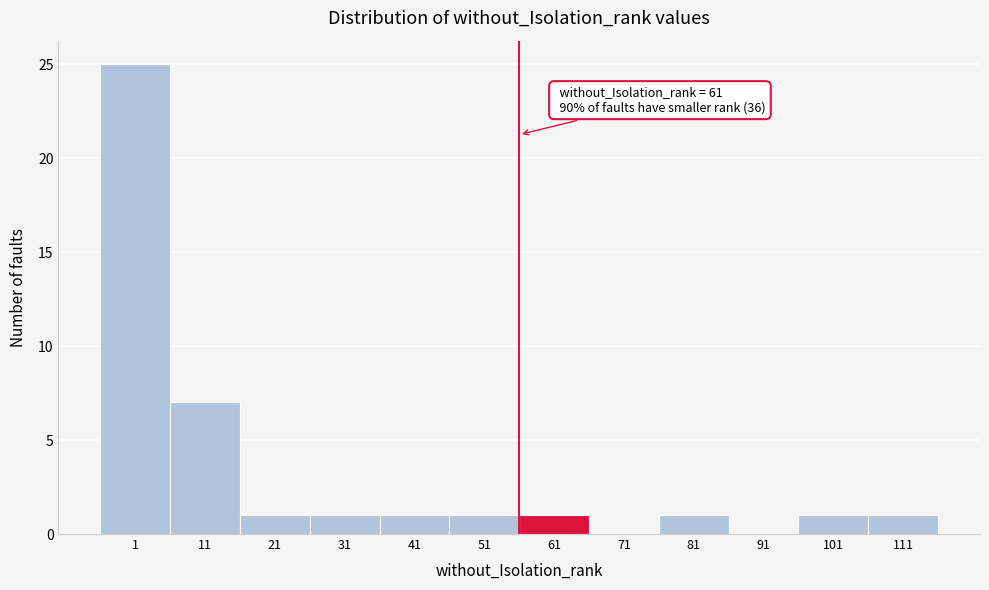

Reading left to right, what are all the values shown in this chart?

1=25	11=7	21=1	31=1	41=1	51=1	61=1	71=0	81=1	91=0	101=1	111=1